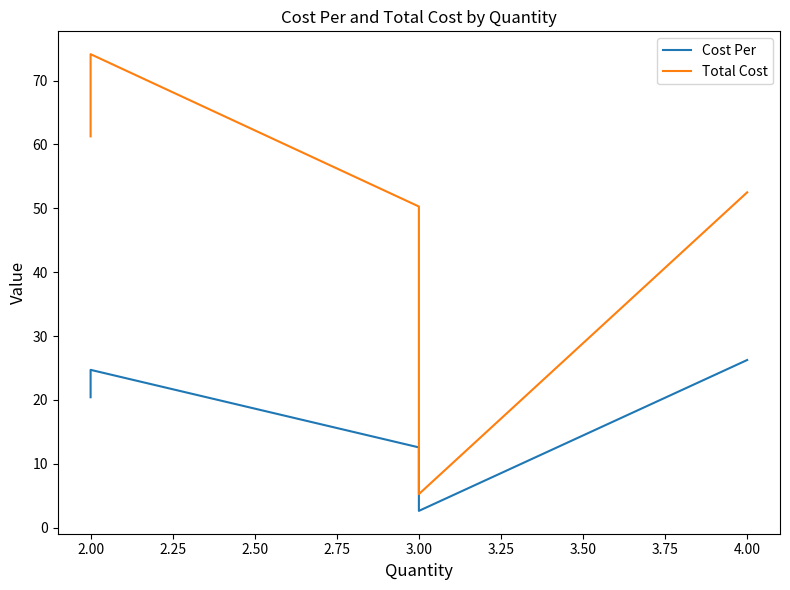

How many interior local peaks does the Total Cost series have?

1